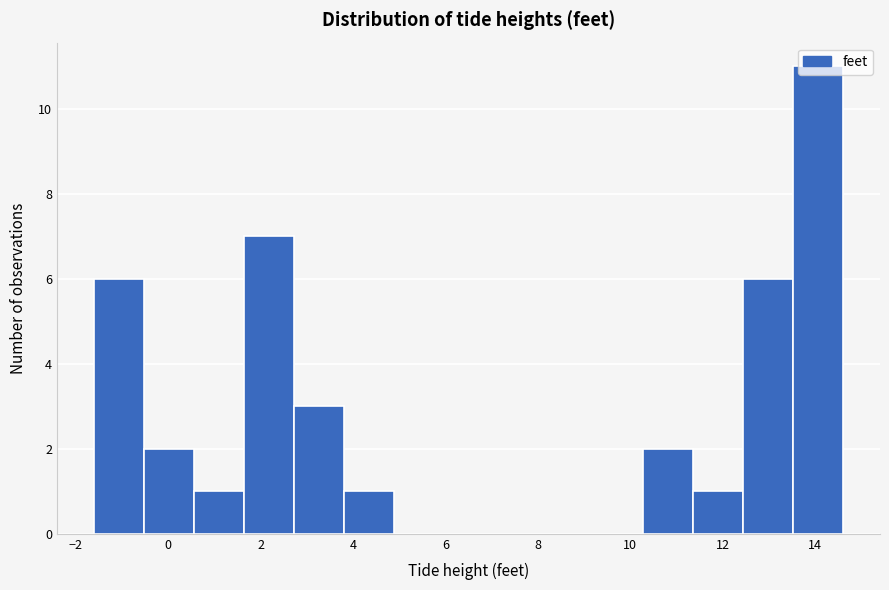

Reading left to right, transcribe this chart: for each bar, give the range it covers on the x-axis and its height. Neither the bar edges nor the heights are printed on the chart, so give them approximately, as read against the axes.

-1.60 to -0.52: 6
-0.52 to 0.56: 2
0.56 to 1.64: 1
1.64 to 2.72: 7
2.72 to 3.80: 3
3.80 to 4.88: 1
4.88 to 5.96: 0
5.96 to 7.04: 0
7.04 to 8.12: 0
8.12 to 9.20: 0
9.20 to 10.28: 0
10.28 to 11.36: 2
11.36 to 12.44: 1
12.44 to 13.52: 6
13.52 to 14.60: 11